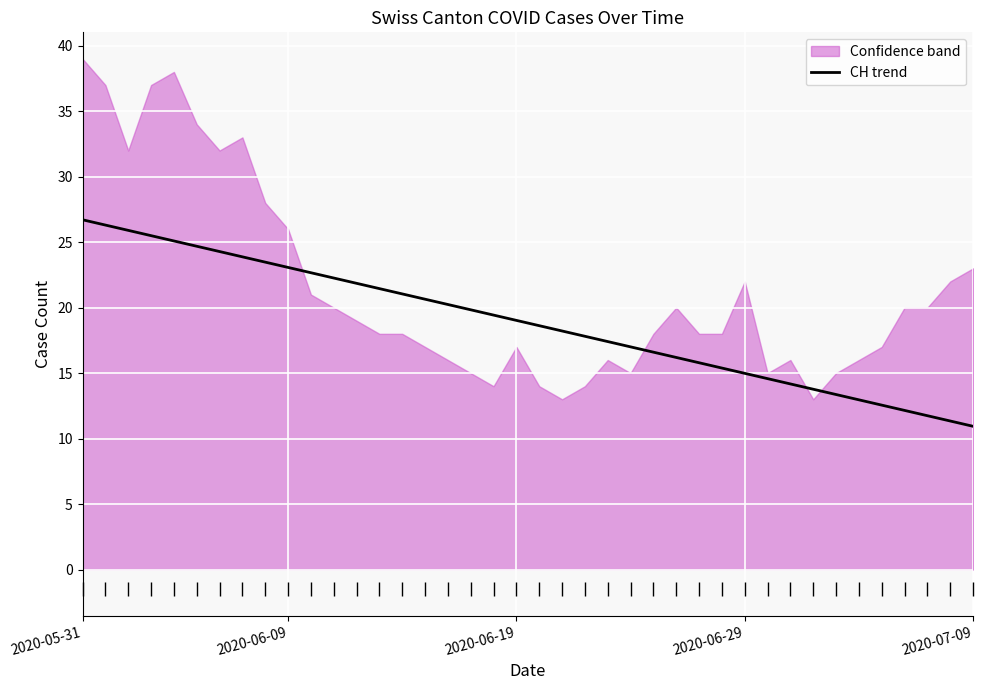

How many lines are shown in the chart?

1